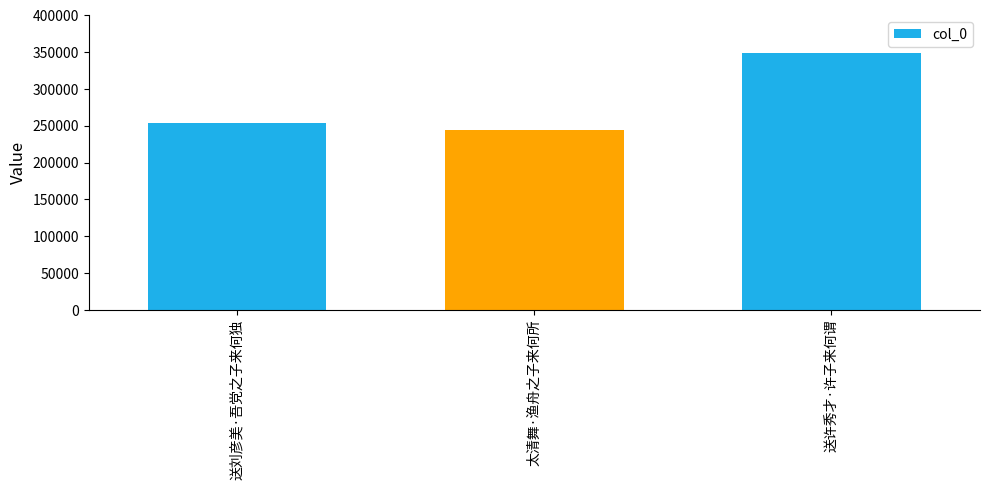

The value at 太清舞·渔舟之子来何所 is 402209. True or false?

False